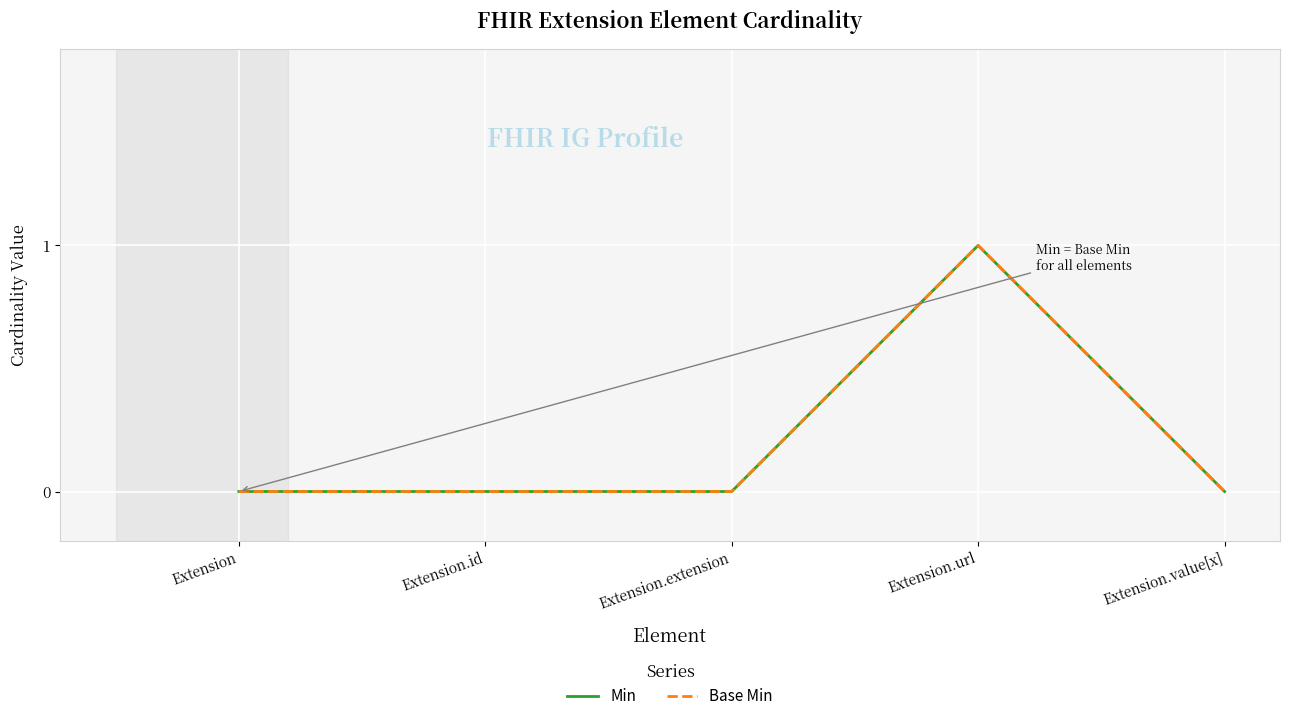

Does the chart have visible grid lines?

Yes